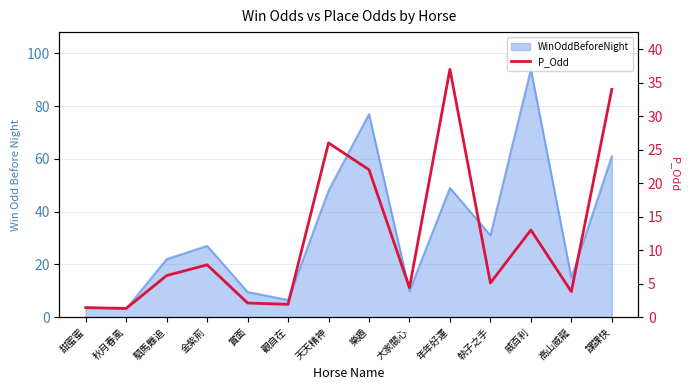

True or false: the data shows 12.9 at 天天精神.

False